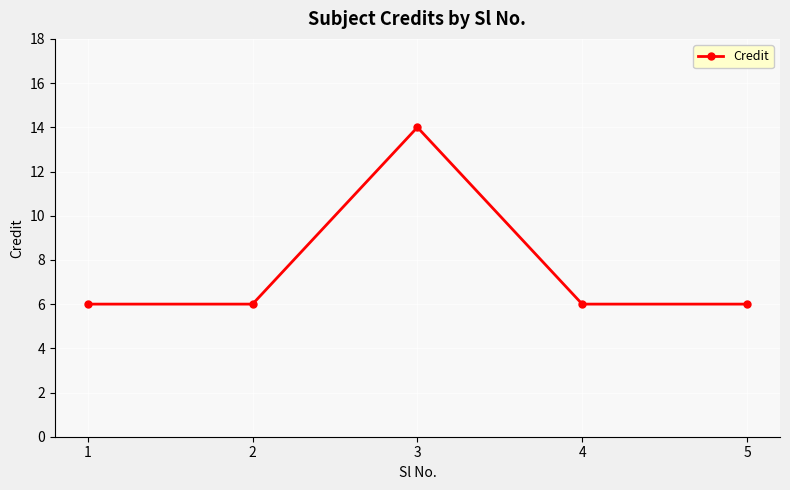

What is the difference between the maximum and minimum values?

8